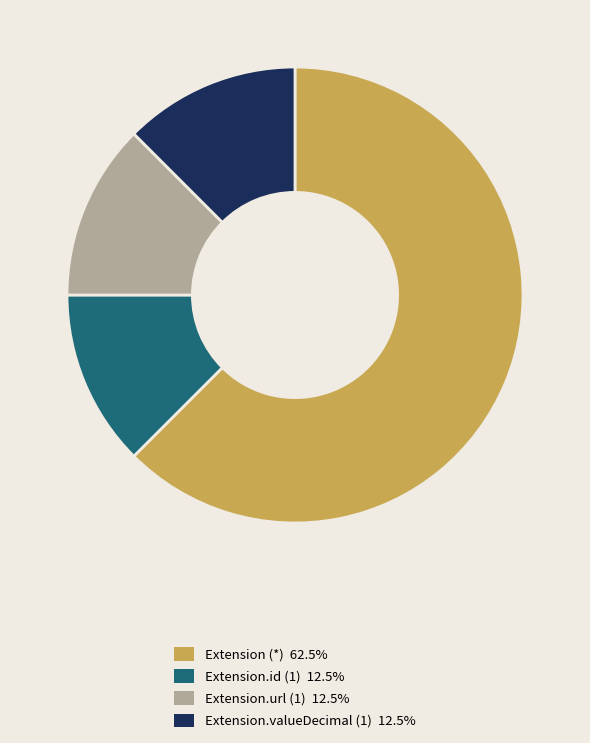

Is there any slice that represents more than half of the pie?

Yes